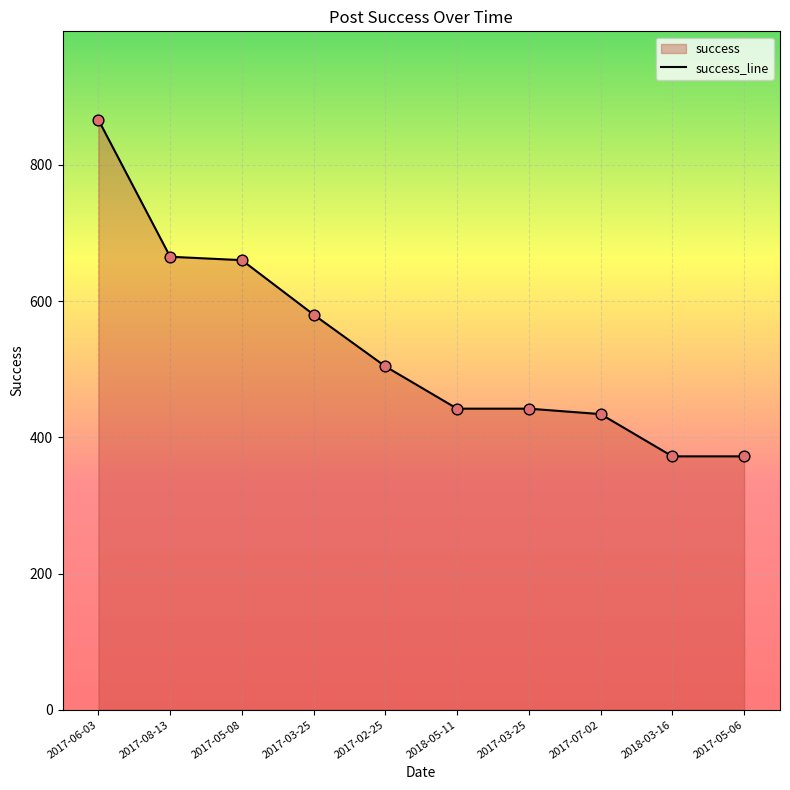

What is the ratio of the value at 2017-03-25 to the value at 2017-08-13?

0.7